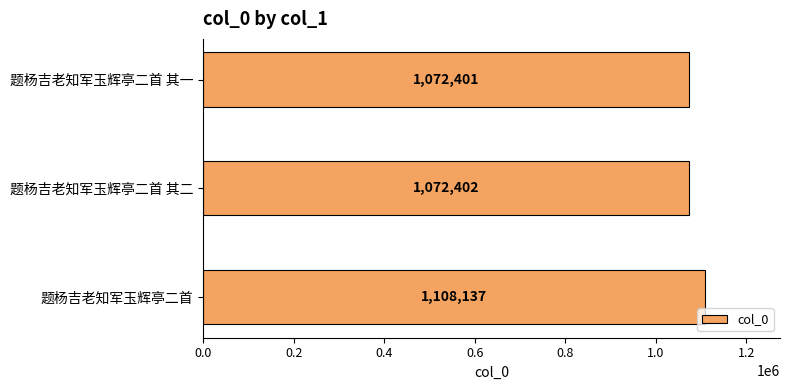

What position from the top is 题杨吉老知军玉辉亭二首?

3